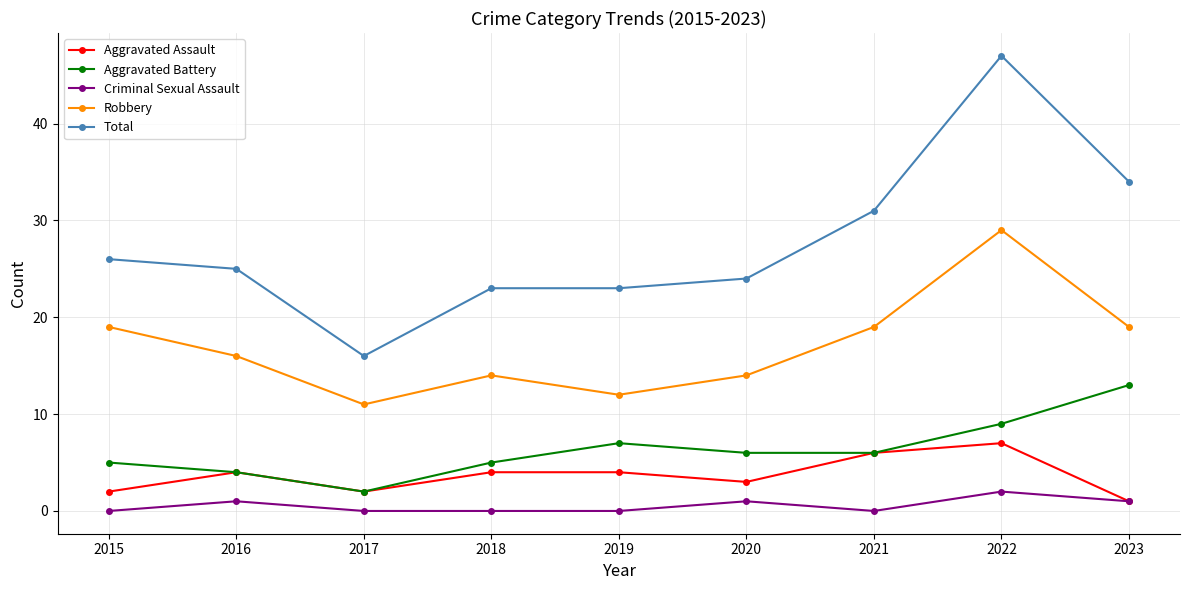

Where does the Robbery series first go above 16?

2015